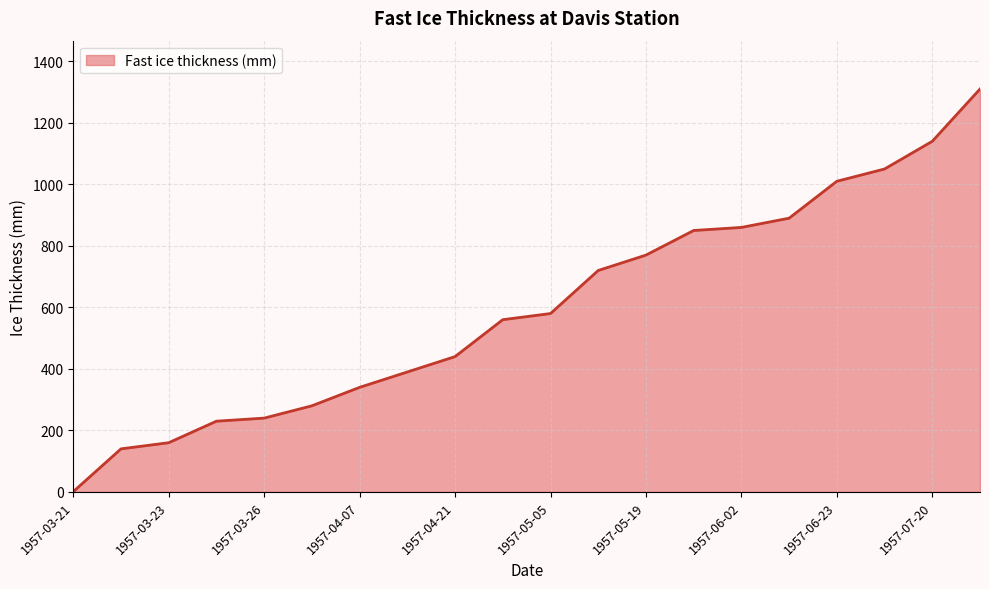

What is the change in value from 1957-03-23 to 1957-05-05?

+420